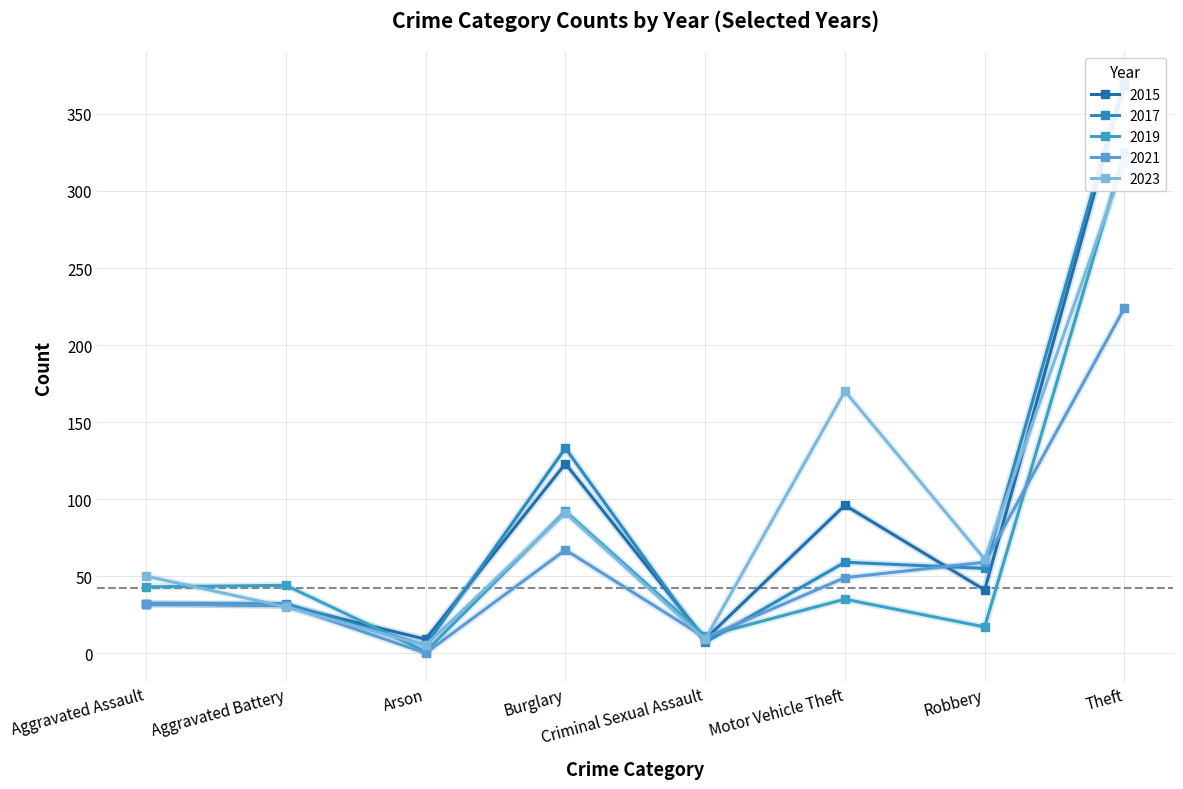

What is the label of the 3rd point from the left?

Arson